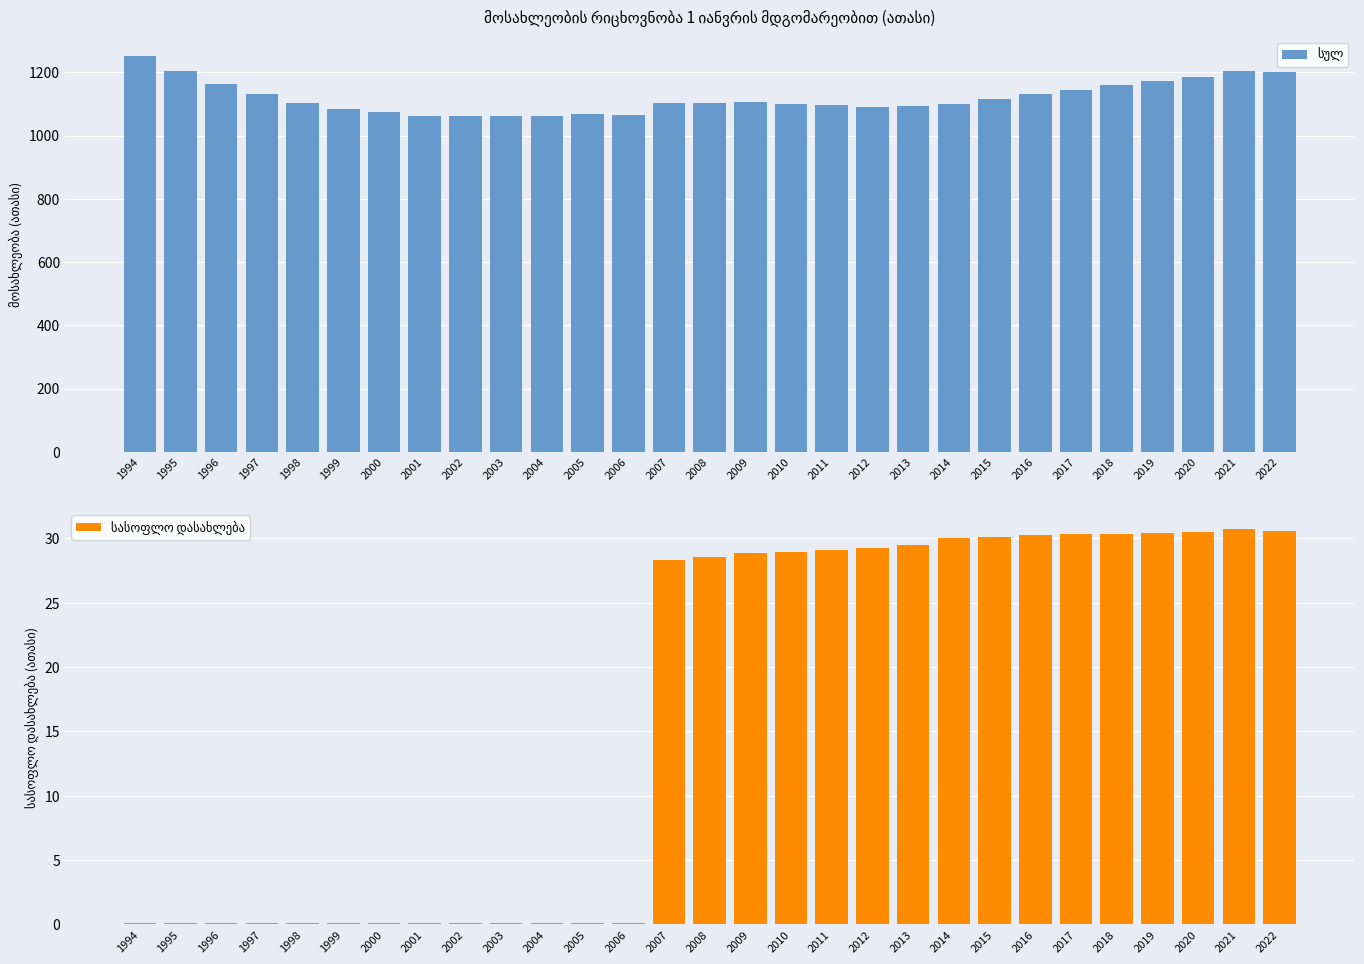

The სასოფლო დასახლება series shows 51.8 at 2013. True or false?

False